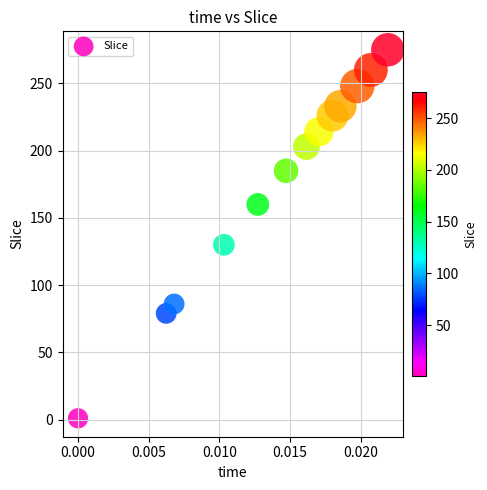

What is the range of Y values (max minus min)?

274